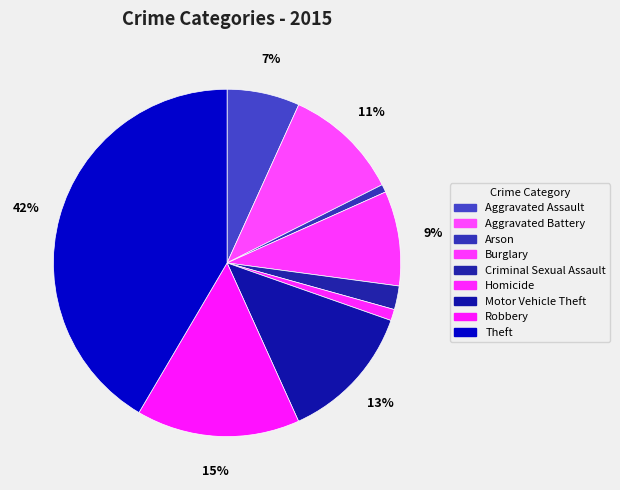

The Criminal Sexual Assault slice represents 1% of the pie. True or false?

False